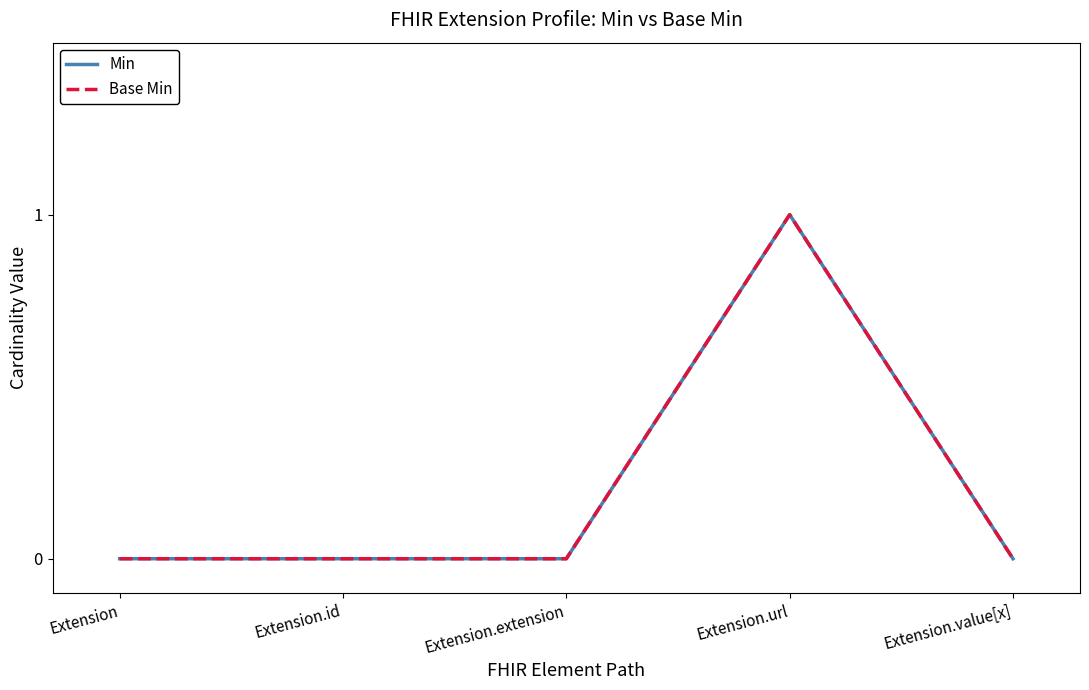

What is the maximum value shown in the chart?

1